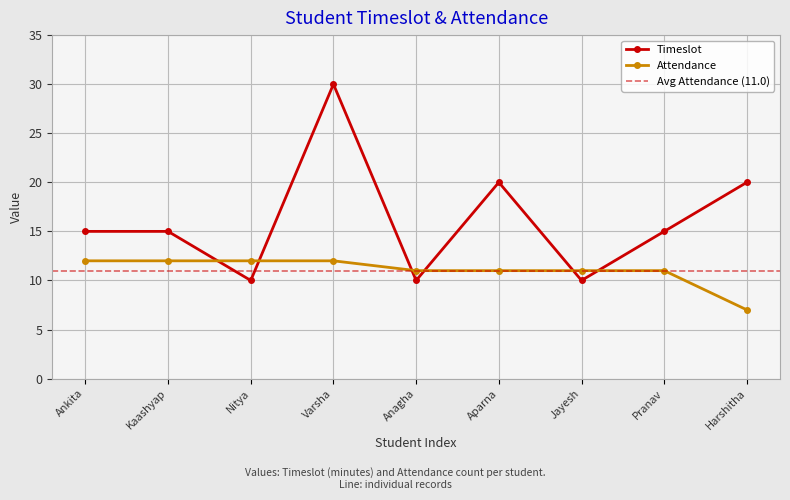

Which series has the largest range (max minus min)?

Timeslot